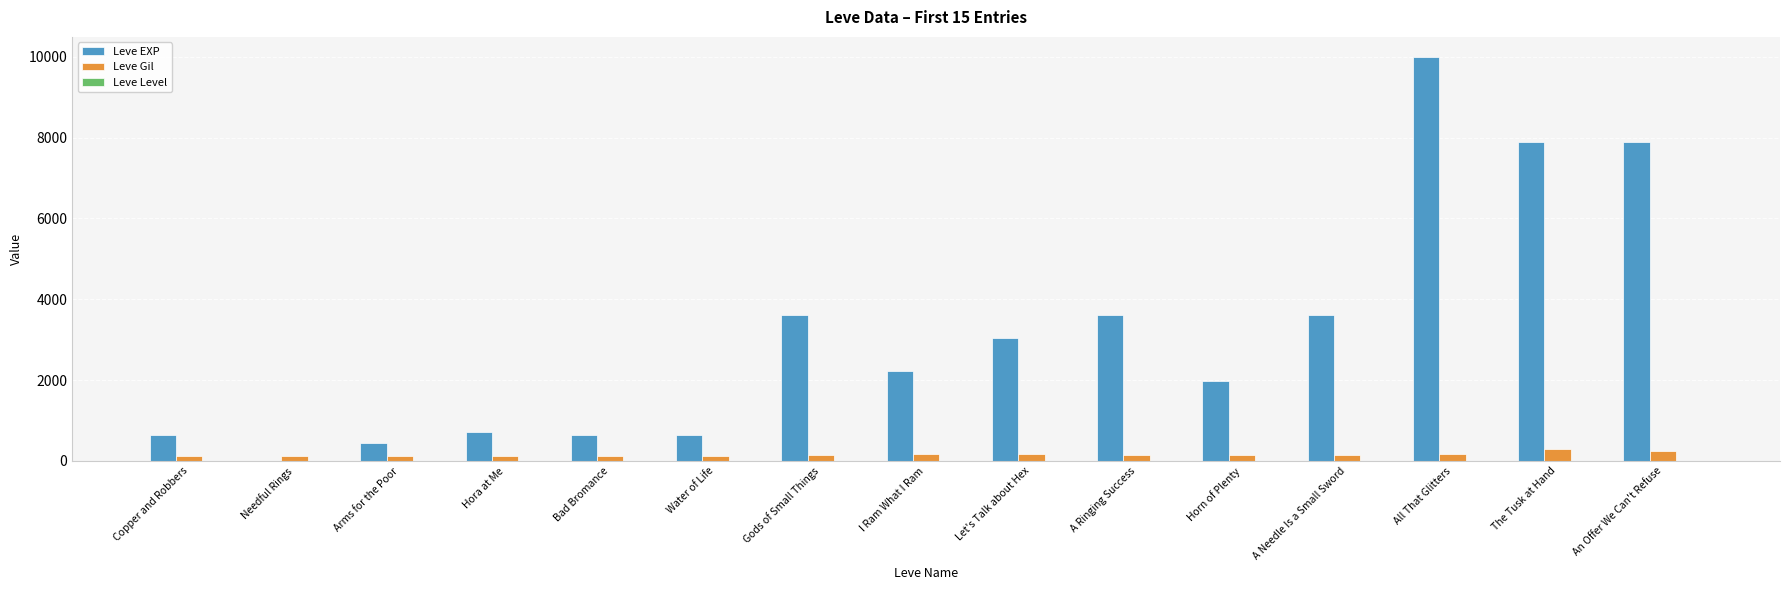

Which series has the largest total across all categories?

Leve EXP